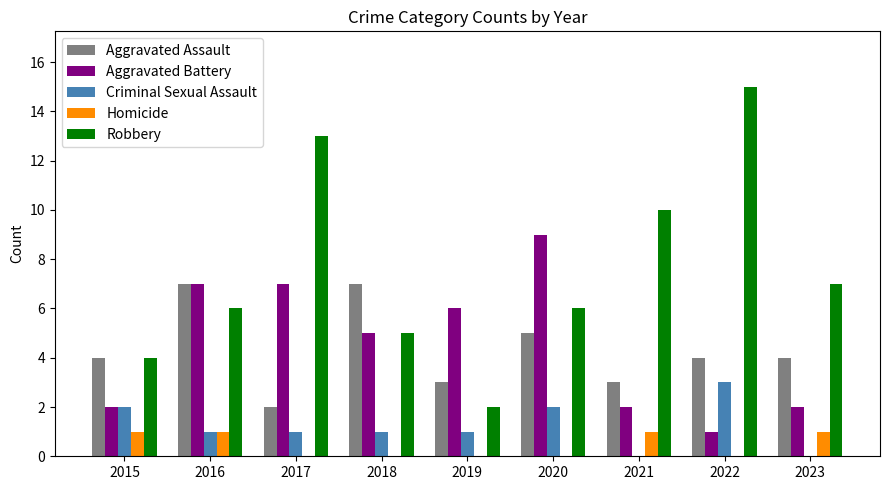

Which series changed the most between 2015 and 2022?

Robbery